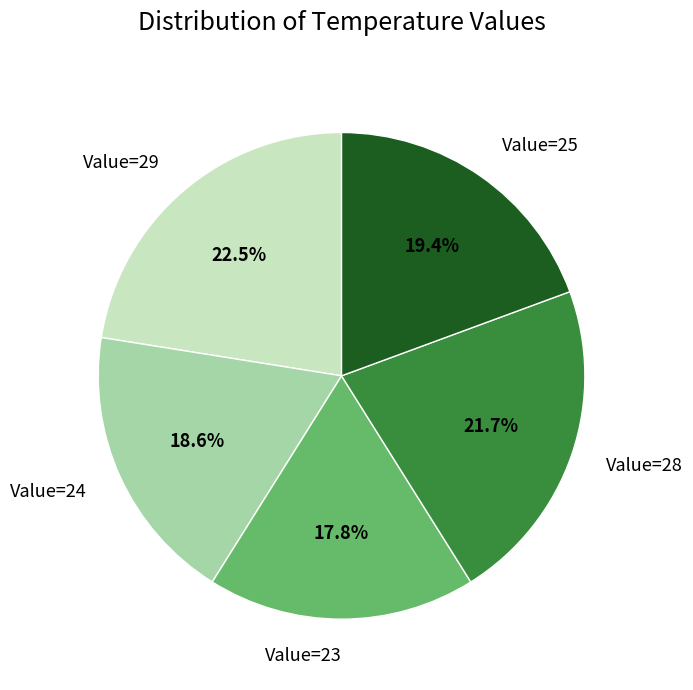

Do Value=23 and Value=24 together represent more than half of the pie?

No